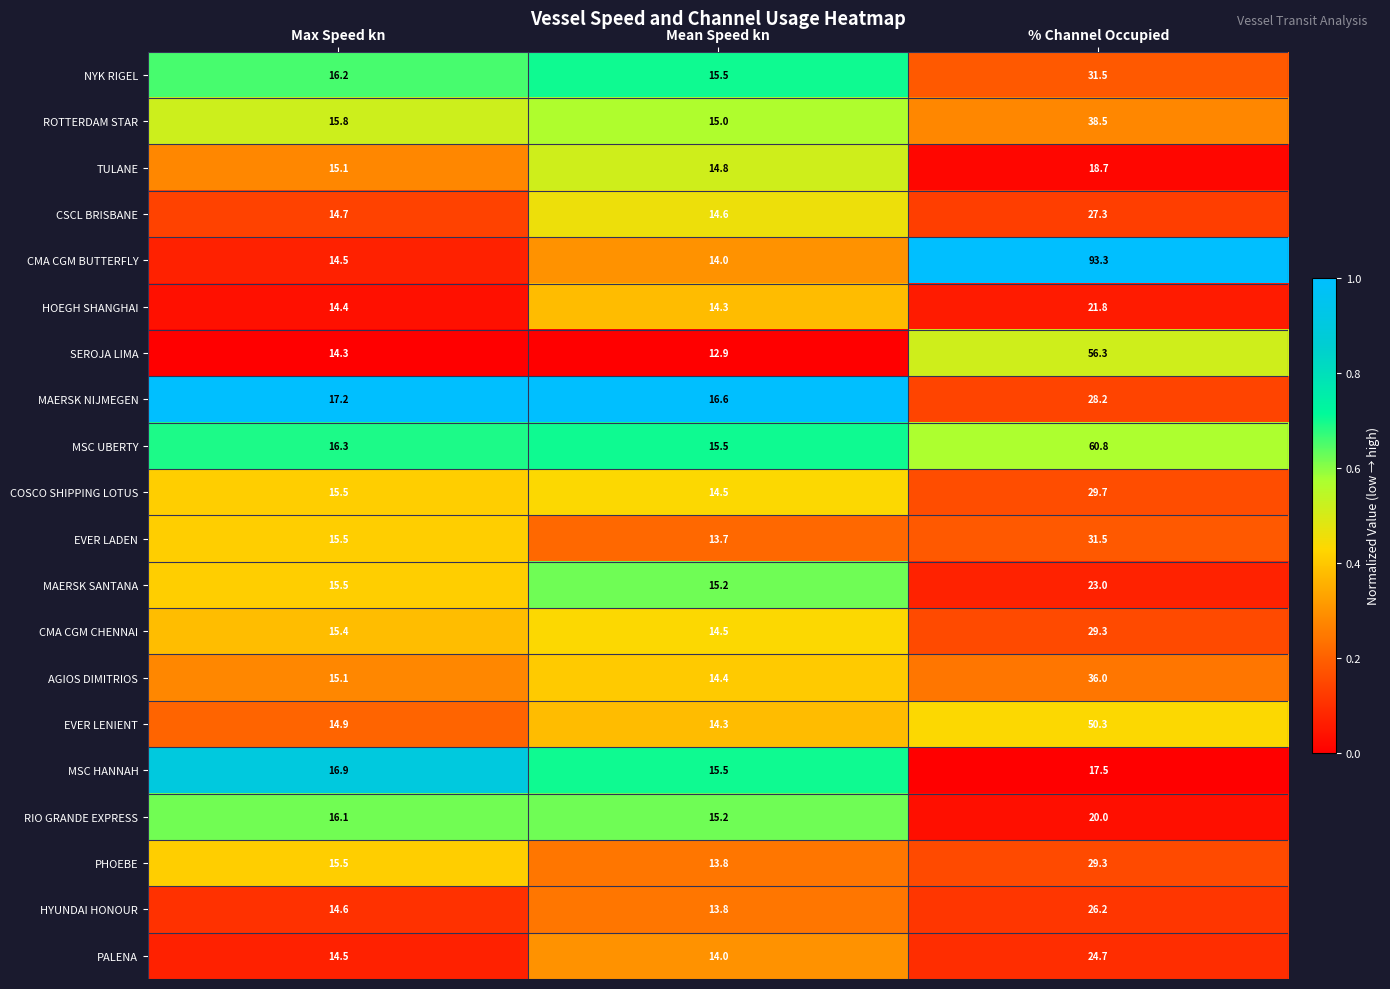

List the labels in order of PALENA value, smallest first.

Mean Speed kn, Max Speed kn, % Channel Occupied